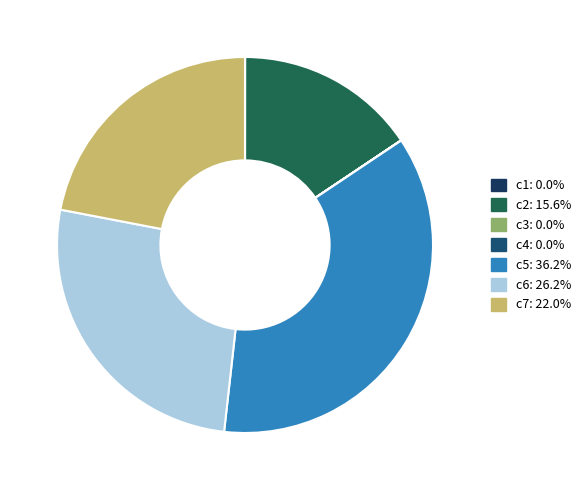

To the nearest percent, what portion does c7 represent?

22%